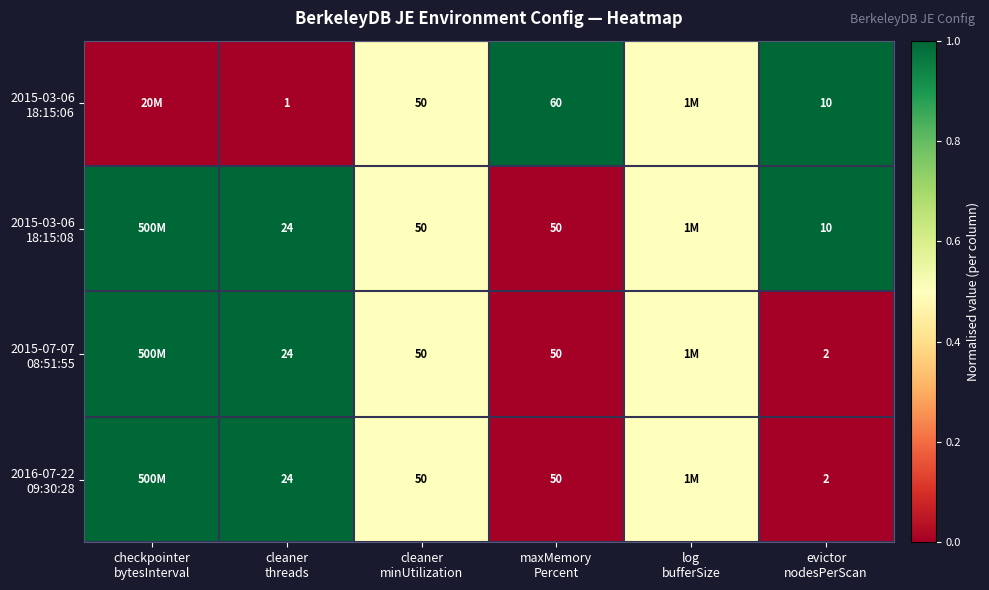

What is the difference between the second highest and second lowest values in the 2015-03-06 18:15:08 series?

0.5